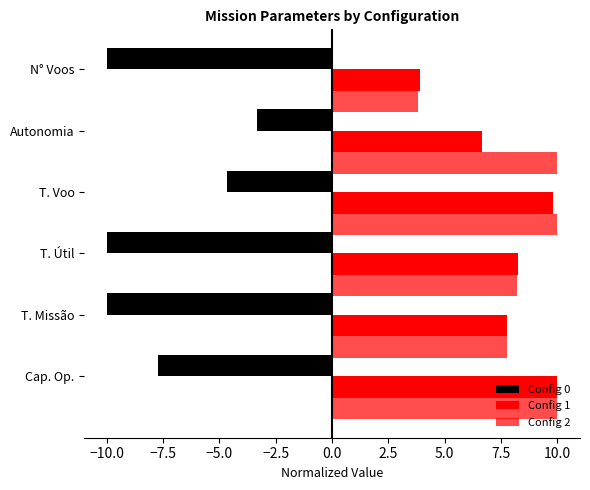

How many values in the Config 0 series exceed -7?

2